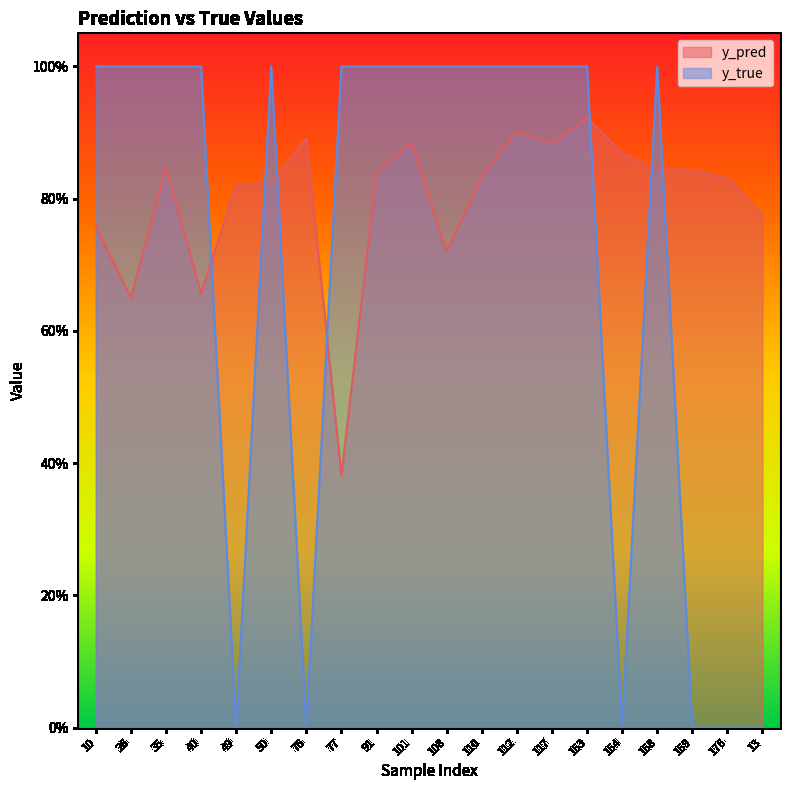

At which category does y_pred reach its first local valley?

26